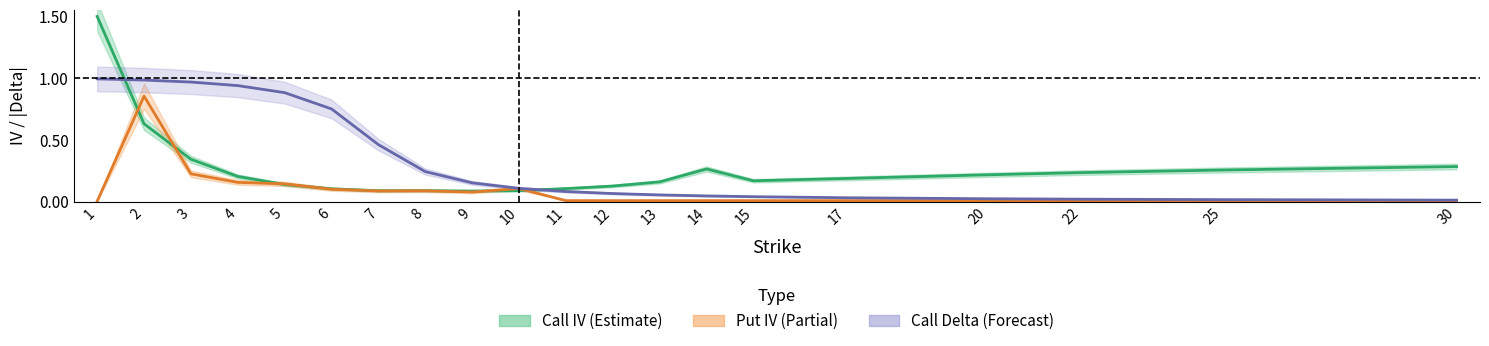

The Call IV (Estimate) series shows 0.2 at 10. True or false?

False